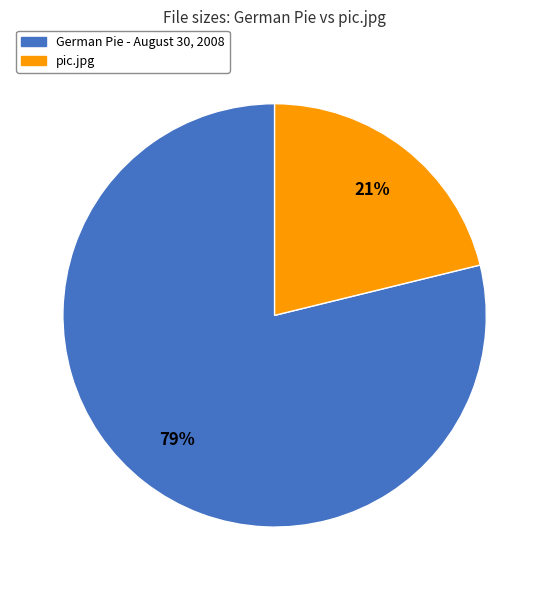

To the nearest percent, what is the difference between the largest and smallest slice percentages?

58%